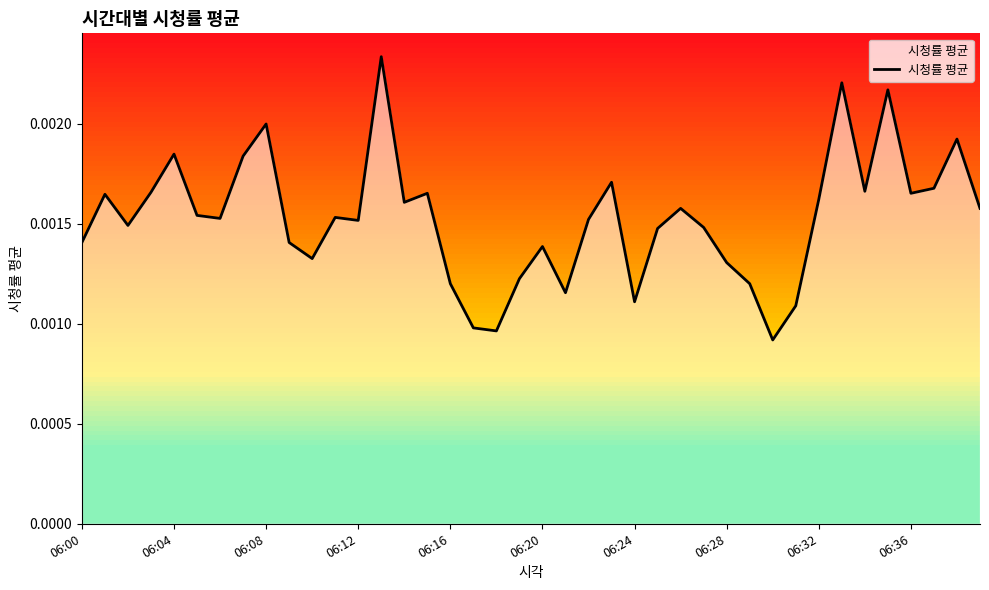

How many distinct data groups are displayed?

1